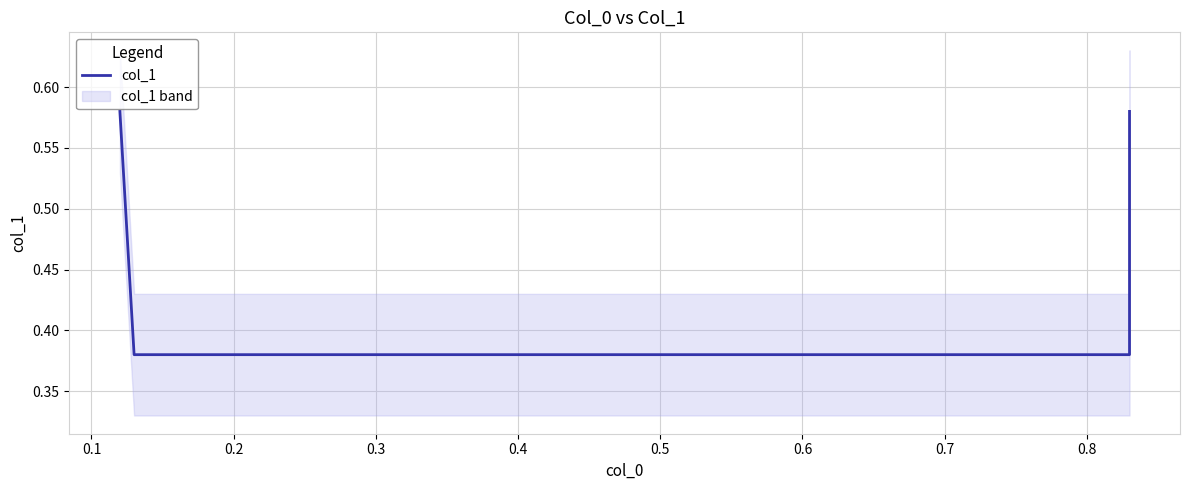

At which category does the chart reach its minimum across all series?

0.1